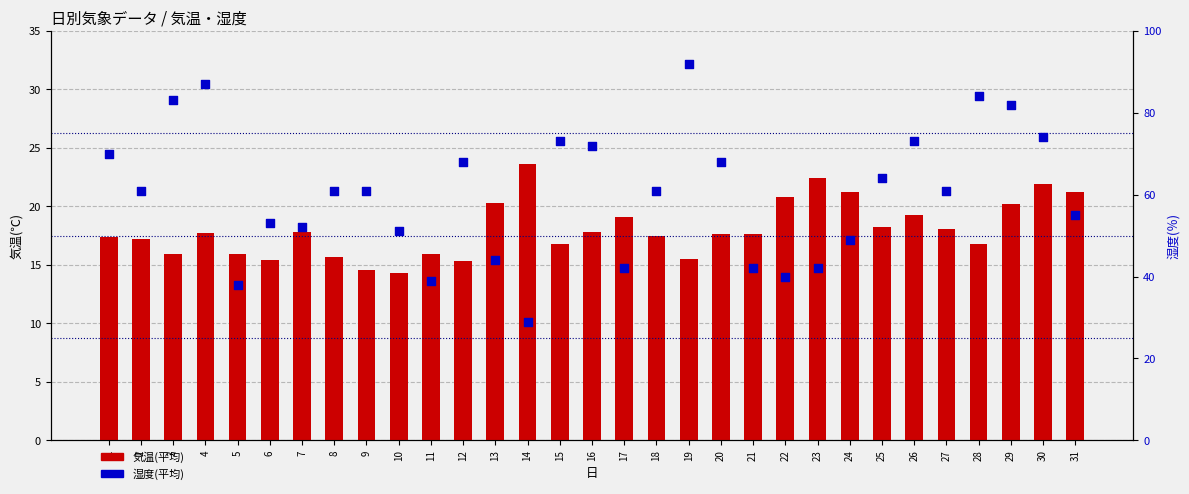

Is the value of 湿度(平均) at 15 greater than the value of 気温(平均) at 12?

Yes